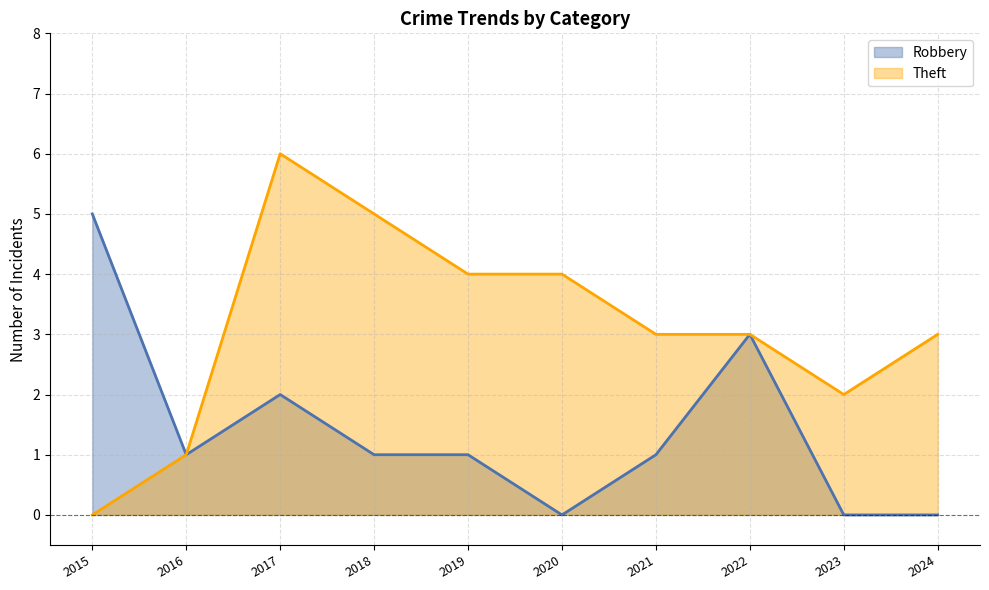

What value does the Robbery (line) series have at 2016?

1